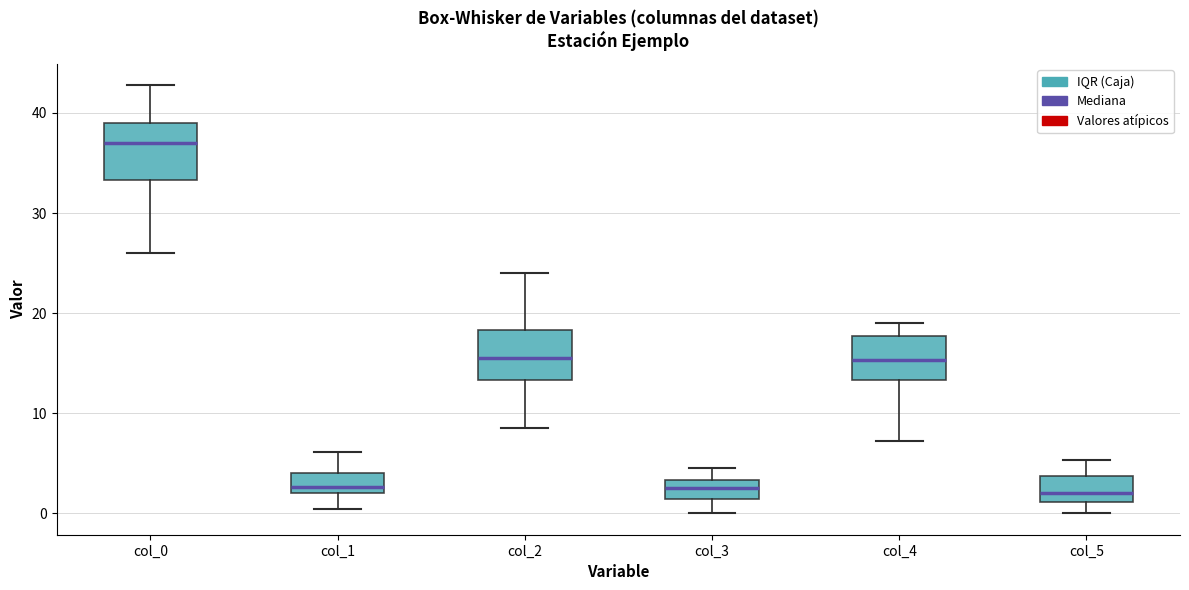

Reading left to right, transcribe this box plot: for each box, give where its median line is, the range the box spans, and where its two whiskers end, as read against the y-axis. The values are not printed on the chart, so give them approximately, as read against the axis.

col_0: median 37, box 33 to 39, whiskers 26 to 43
col_1: median 3, box 2 to 4, whiskers 0 to 6
col_2: median 16, box 13 to 18, whiskers 9 to 24
col_3: median 2, box 1 to 3, whiskers 0 to 5
col_4: median 15, box 13 to 18, whiskers 7 to 19
col_5: median 2, box 1 to 4, whiskers 0 to 5